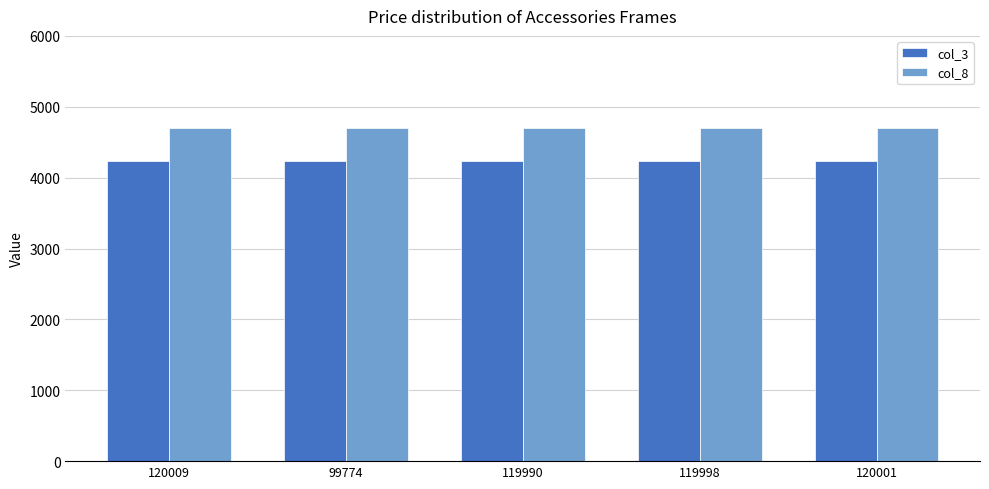

How many groups of bars are there?

5